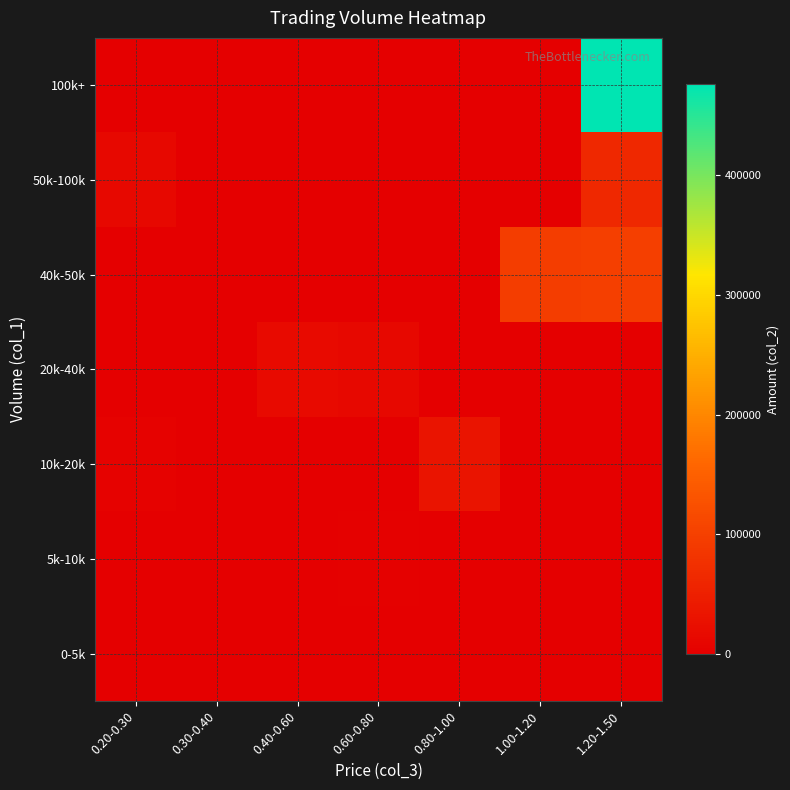

At 0.20-0.30, list the series in order from smallest to largest.

5k-10k, 20k-40k, 40k-50k, 100k+, 0-5k, 10k-20k, 50k-100k